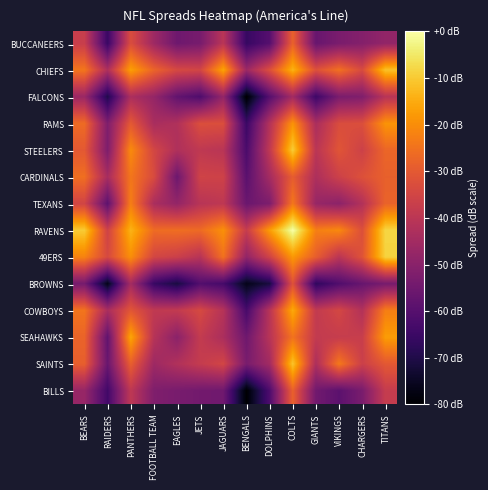

At which category is the sum across all series the highest?

COLTS